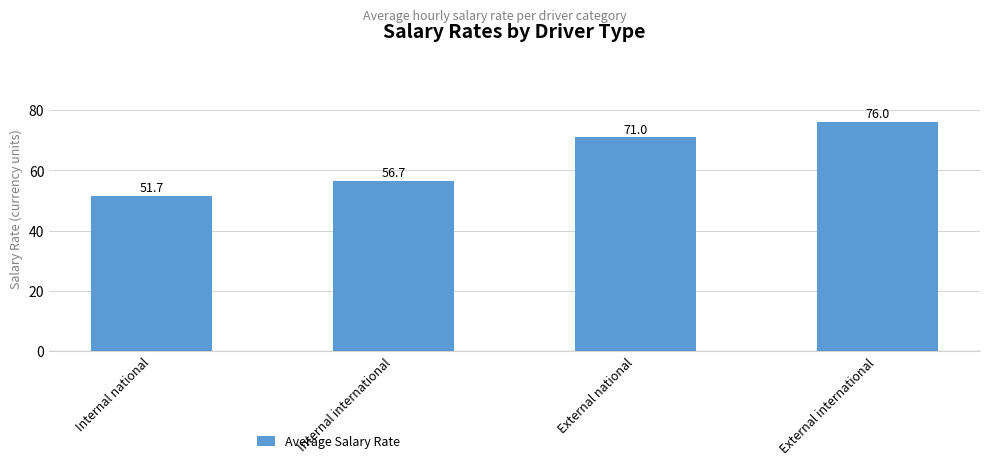

At which label is the value closest to 63?

Internal international